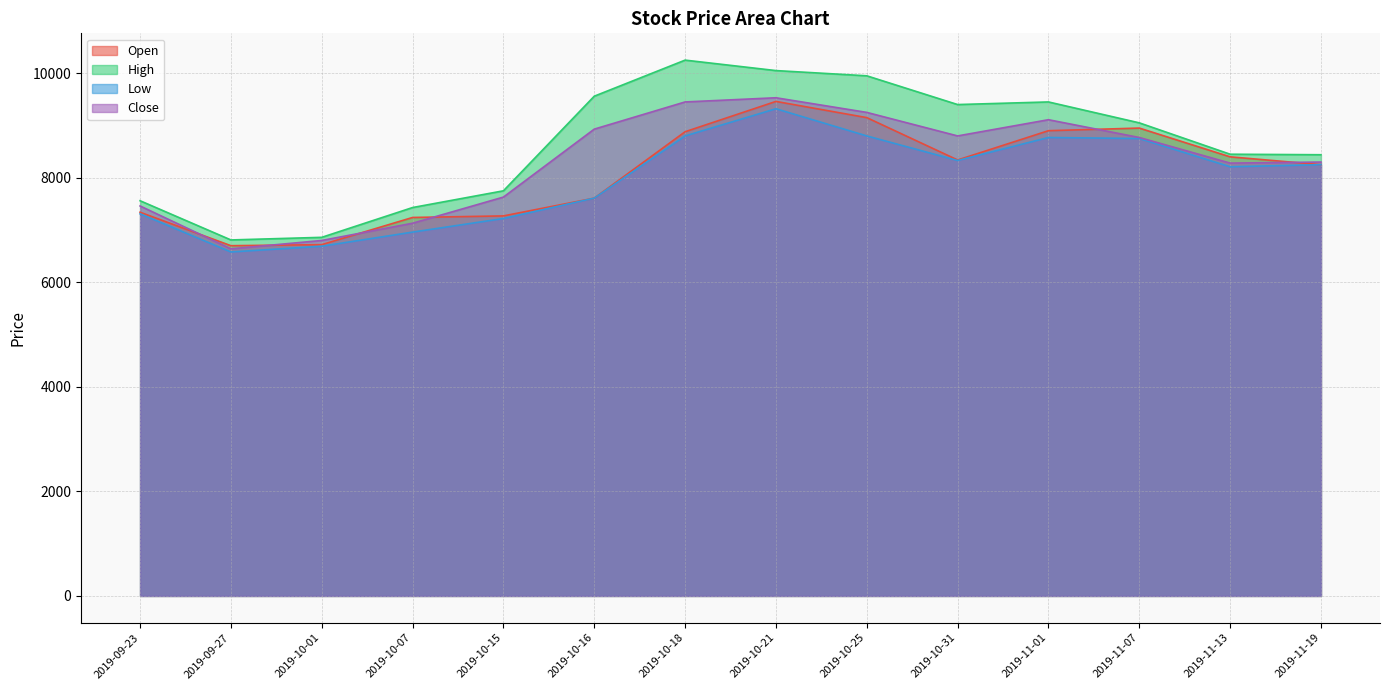

Which category has the lowest value in the Low series?

2019-09-27